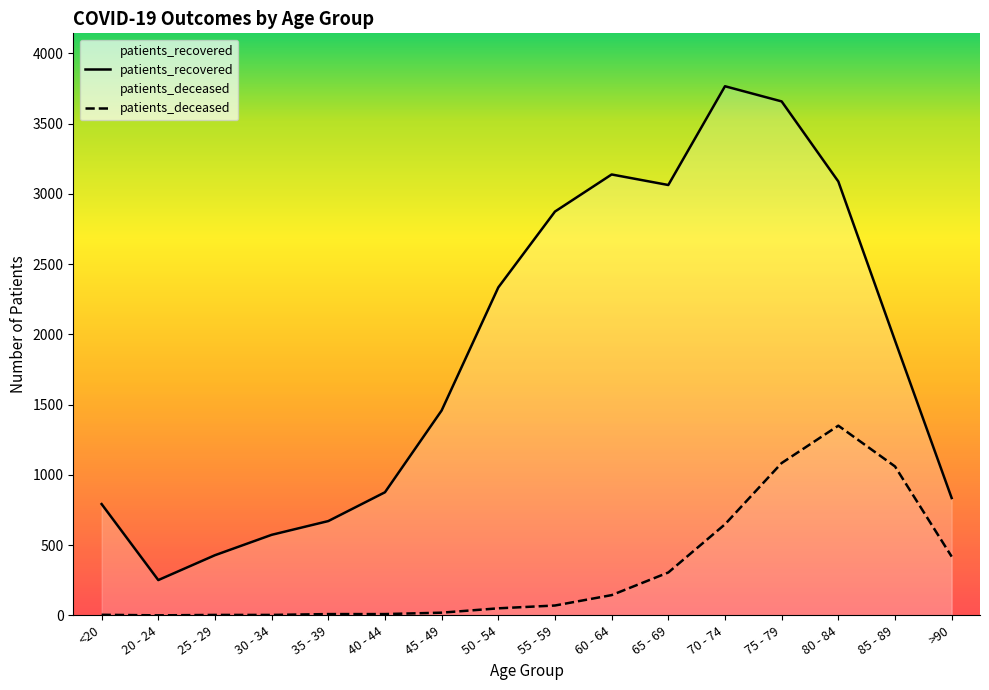

True or false: patients_deceased has a value of 6 at <20.

False